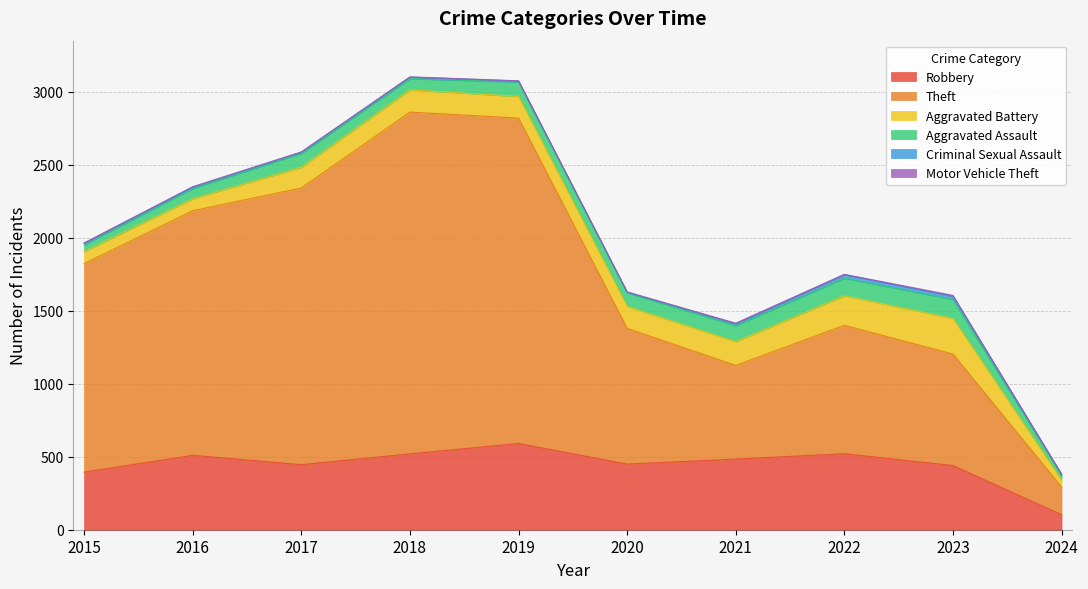

What is the value of the Aggravated Assault point at the 8th from the left?

121